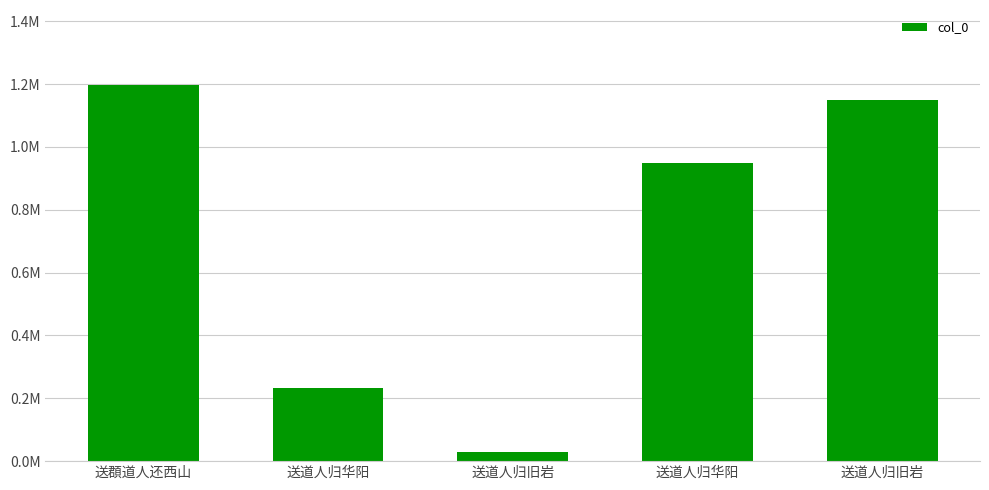

Reading left to right, what are all the values shown in this chart?

1196448	232949	29763	948041	1150114